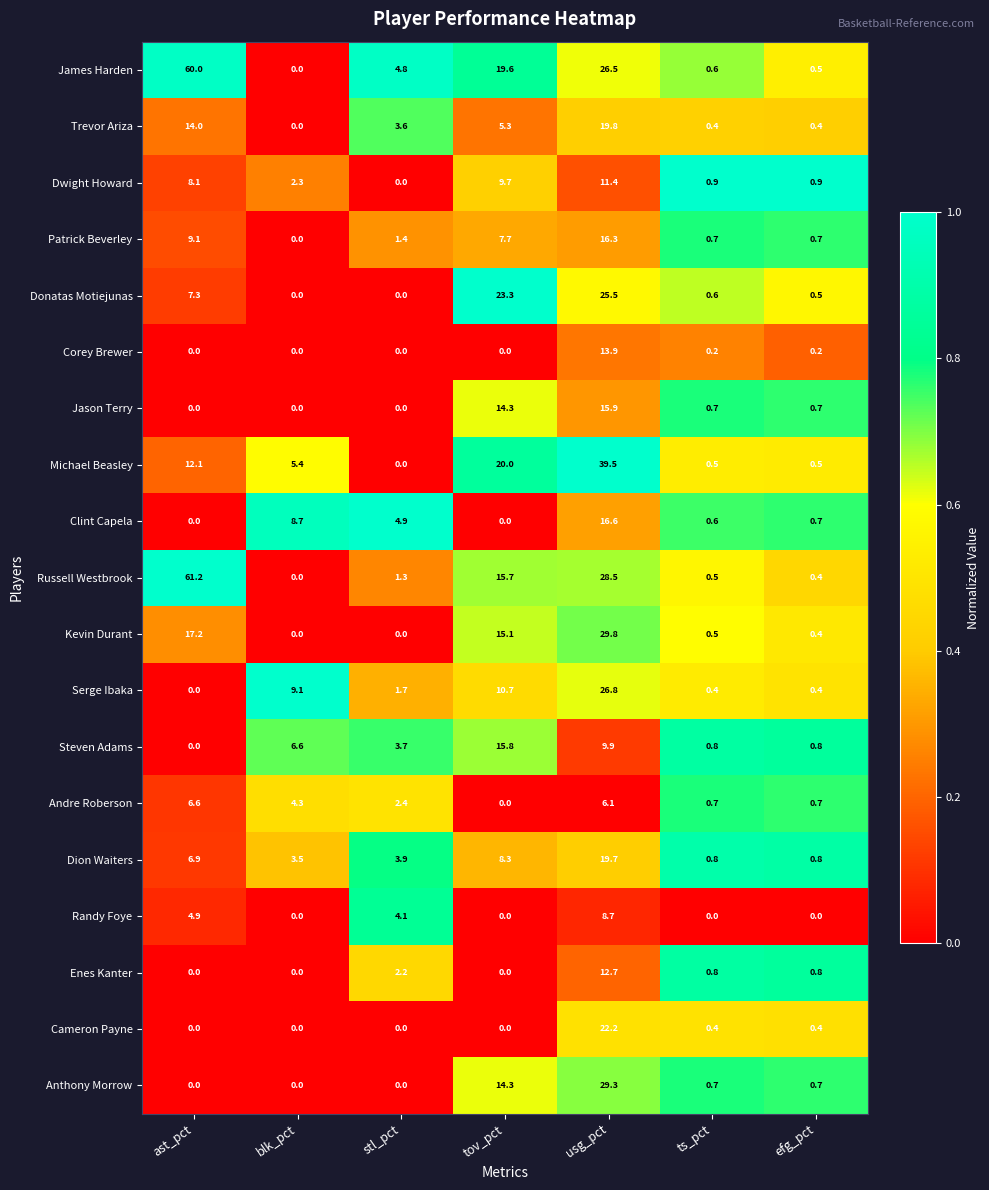

Which series changed the most between ast_pct and tov_pct?

Russell Westbrook